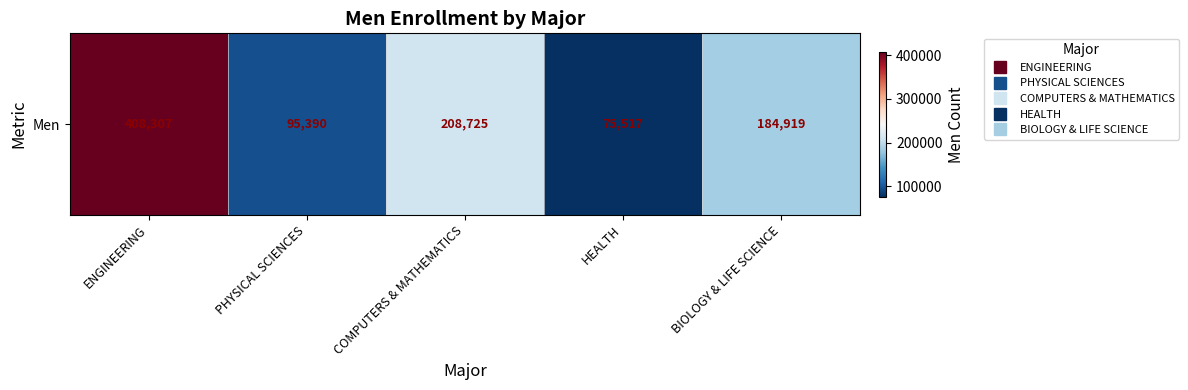

At which label is the value closest to 241912?

COMPUTERS & MATHEMATICS